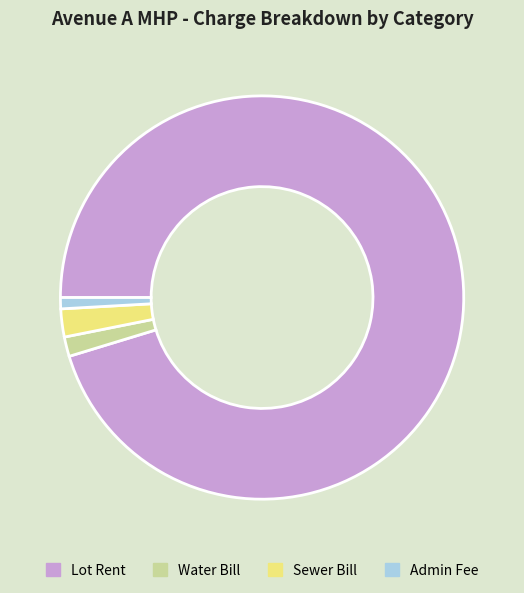

What is the majority slice?

Lot Rent